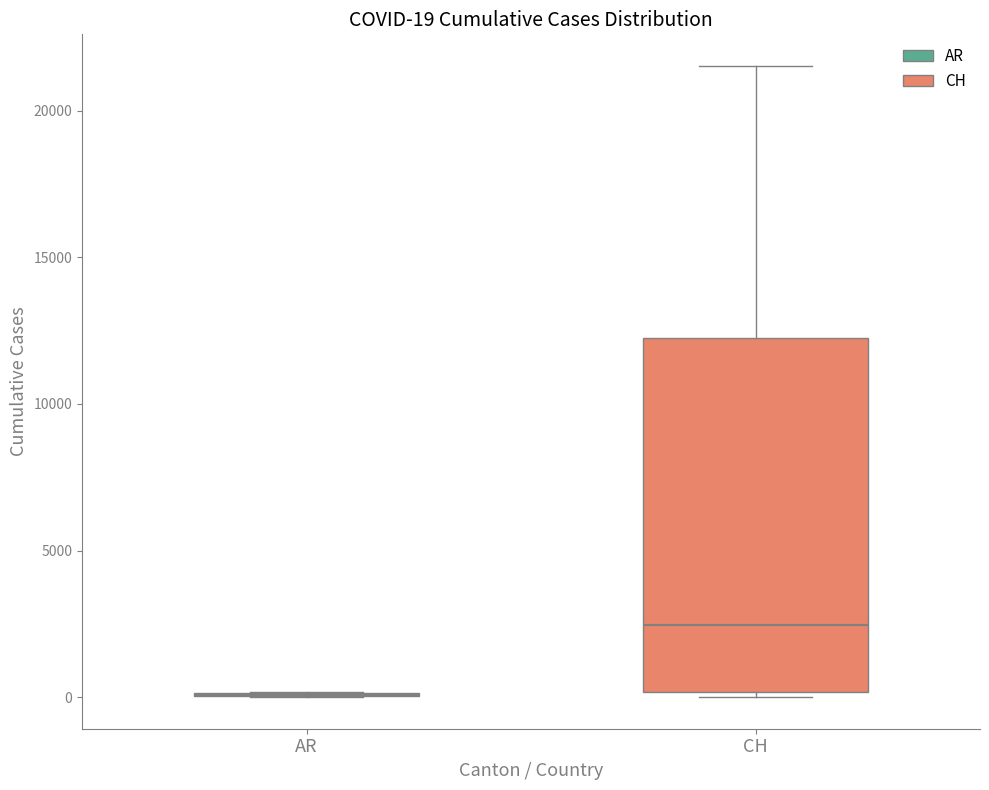

Which box is the tallest, from its lower edge to its upper edge?

CH